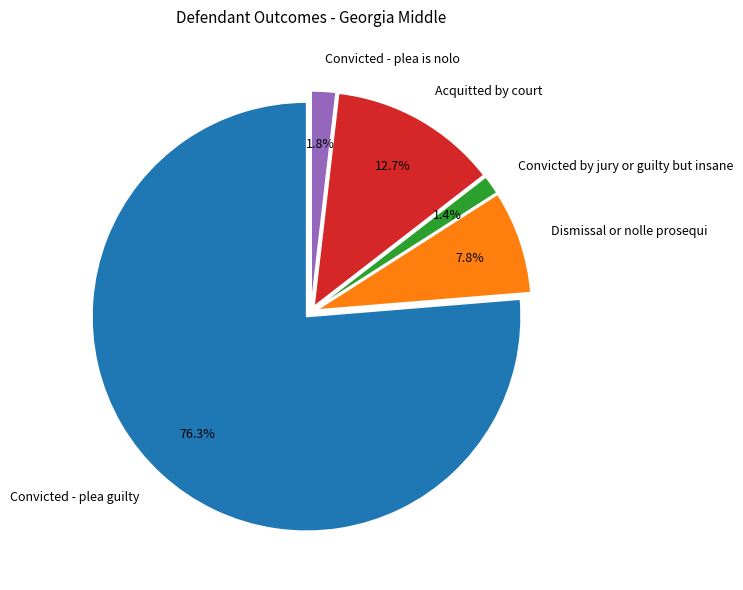

How many slices are in this pie chart?

5